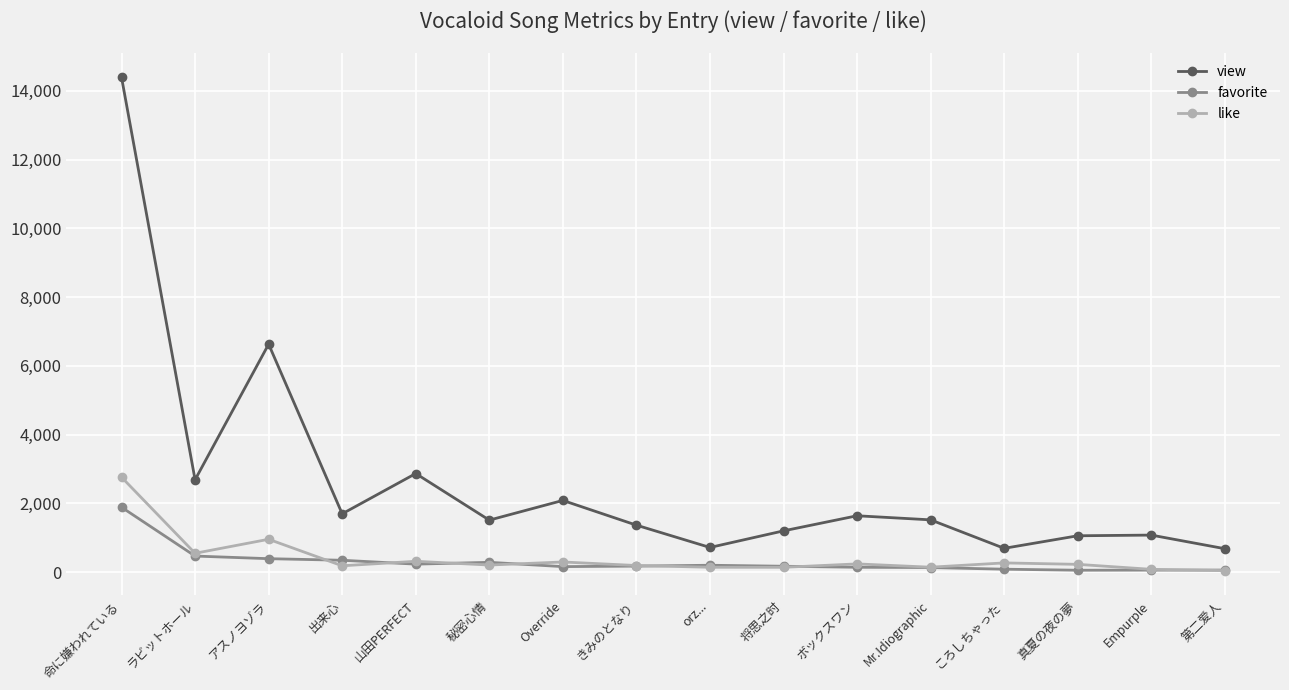

Rank the series at 命に嫌われている from lowest to highest value.

favorite, like, view